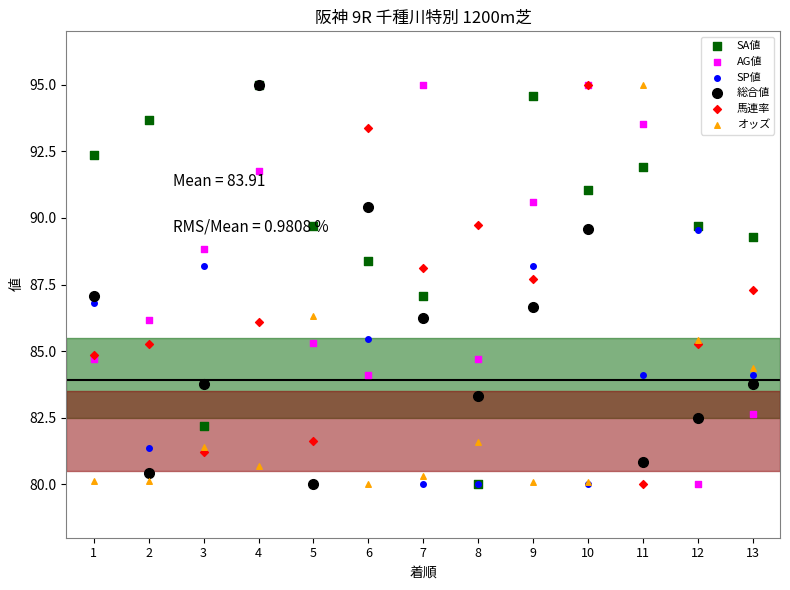

Which series has the largest total across all categories?

SA値